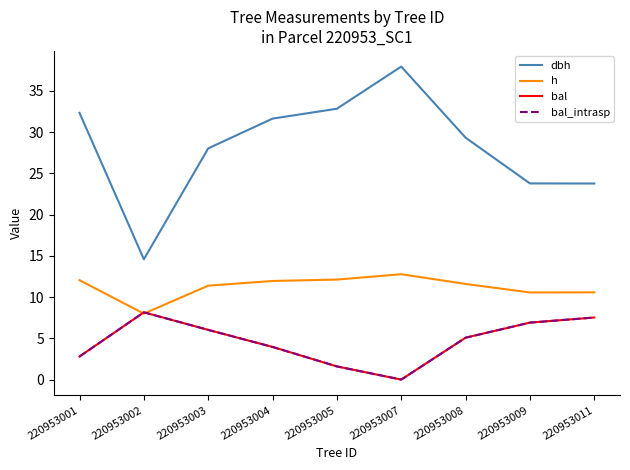

Is this an area chart (filled region under the line)?

No